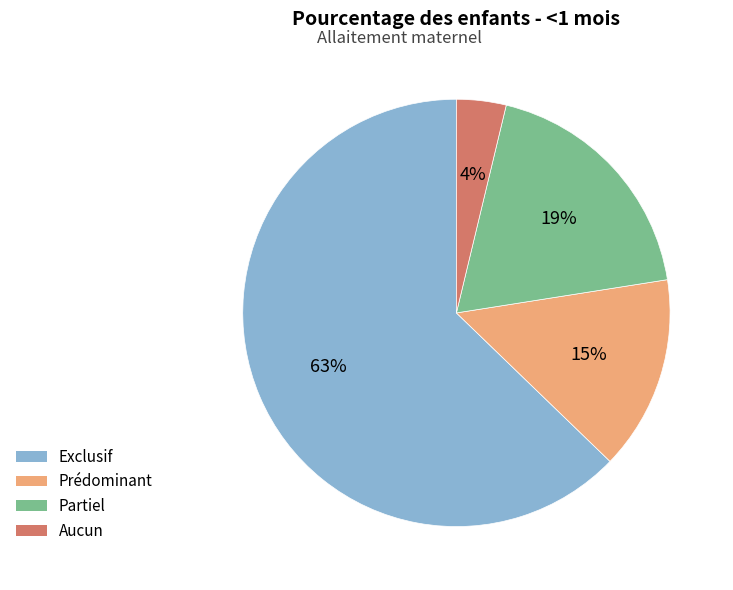

What percentage is the Prédominant slice, to the nearest percent?

15%